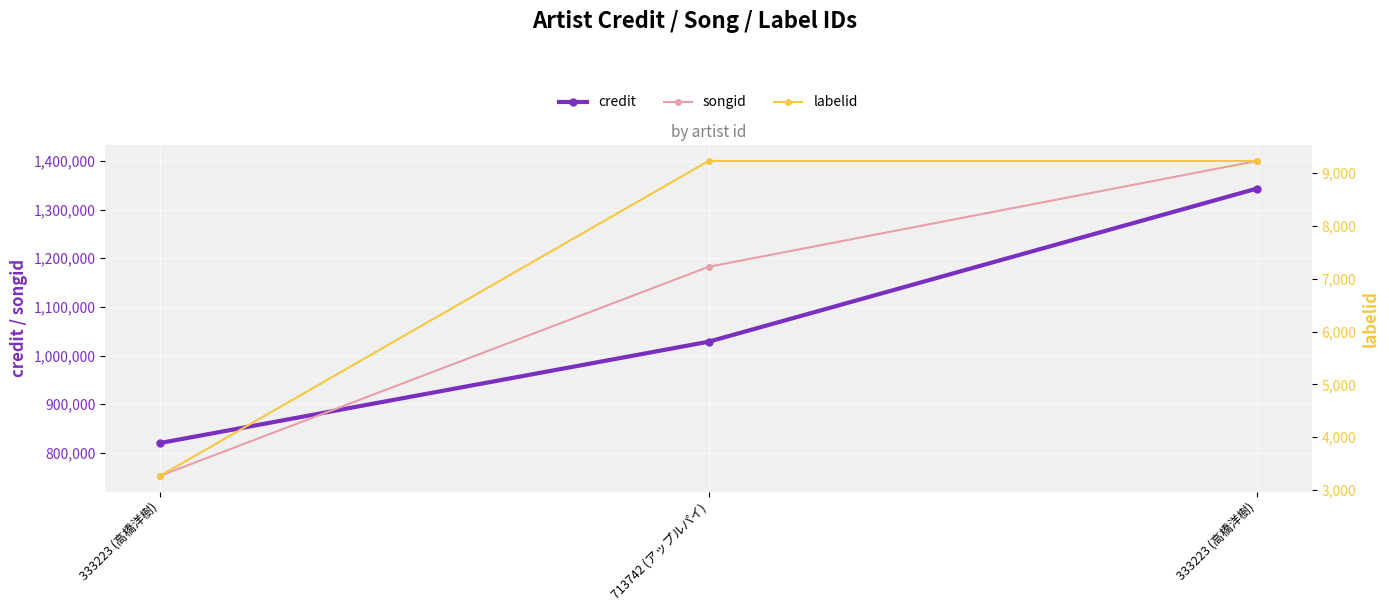

What is the value of the songid point at the 3rd from the left?

752566